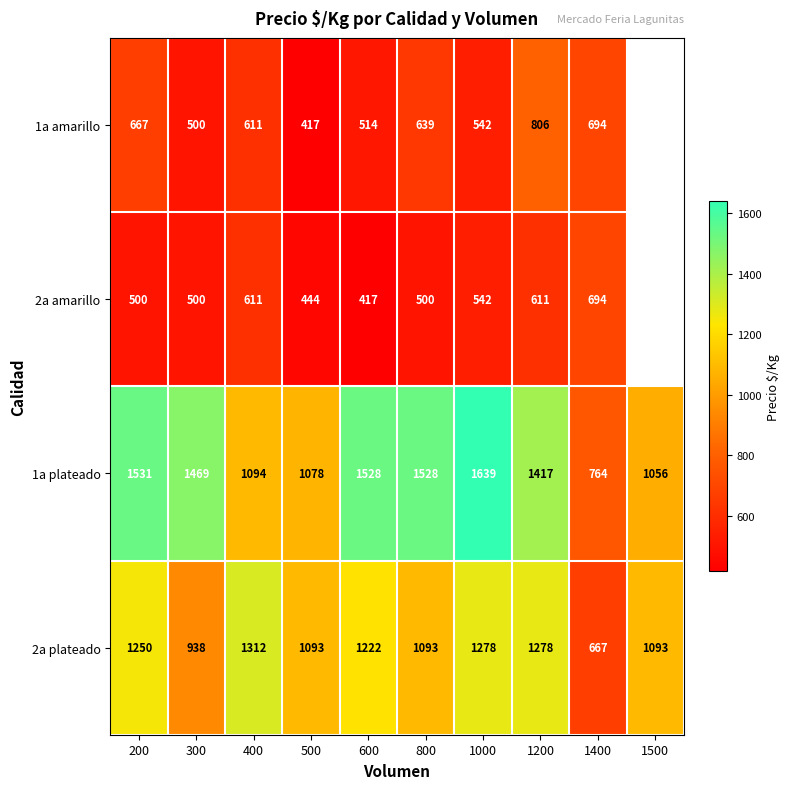

At which category is the sum across all series the highest?

1200